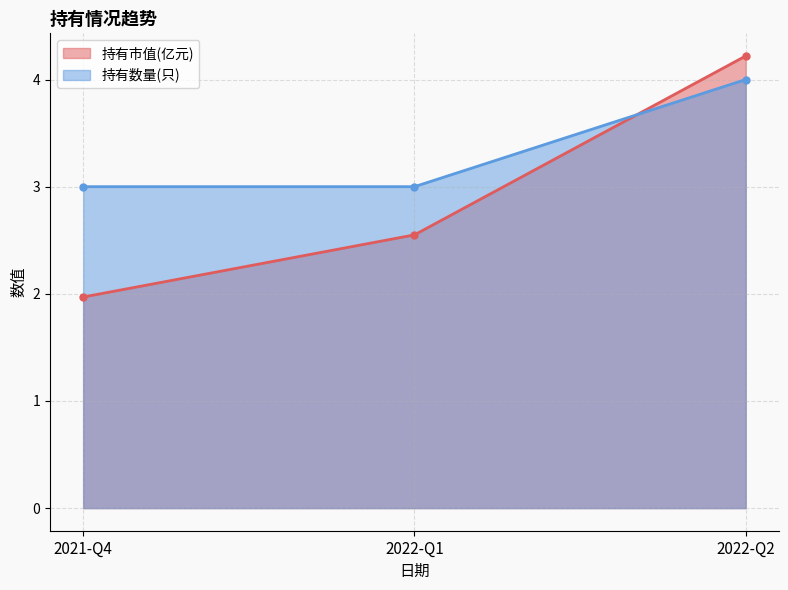

Reading left to right, what are all the values shown in this chart?

持有市值(亿元): 2021-Q4=2.0	2022-Q1=2.5	2022-Q2=4.2
持有数量(只): 2021-Q4=3.0	2022-Q1=3.0	2022-Q2=4.0